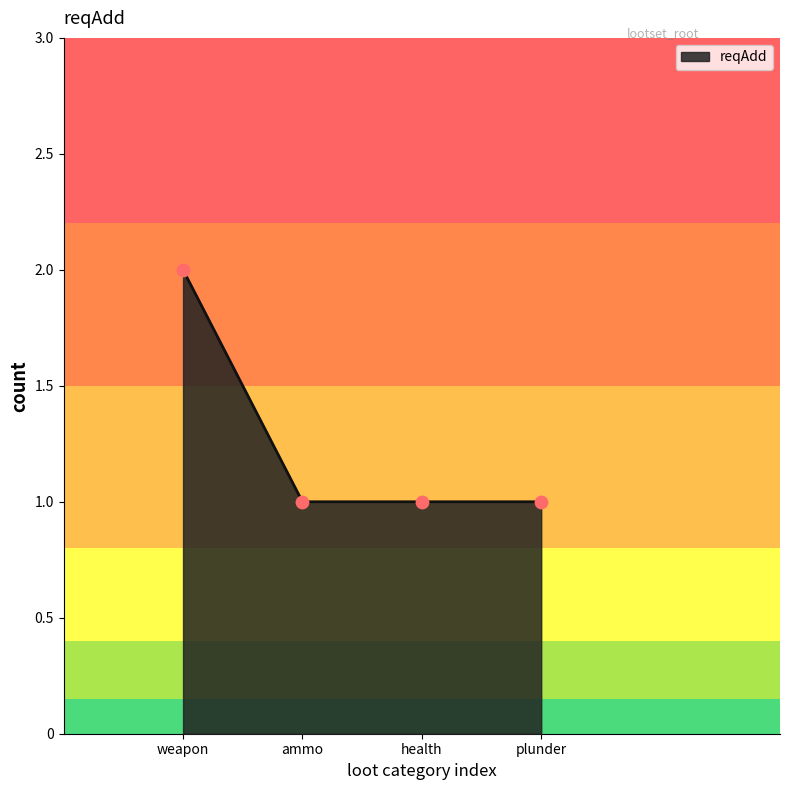

Approximately how many times larger is the value at ammo compared to weapon?

0.5